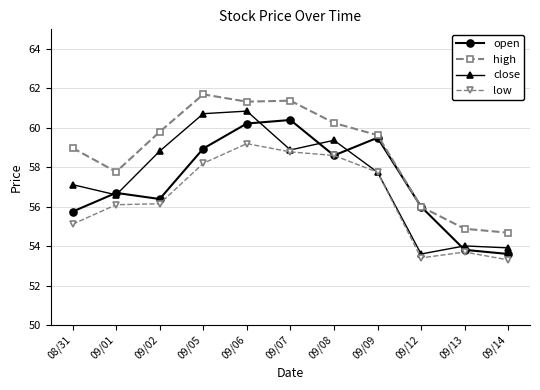

Between 09/02 and 09/12, which series saw the biggest shift?

close